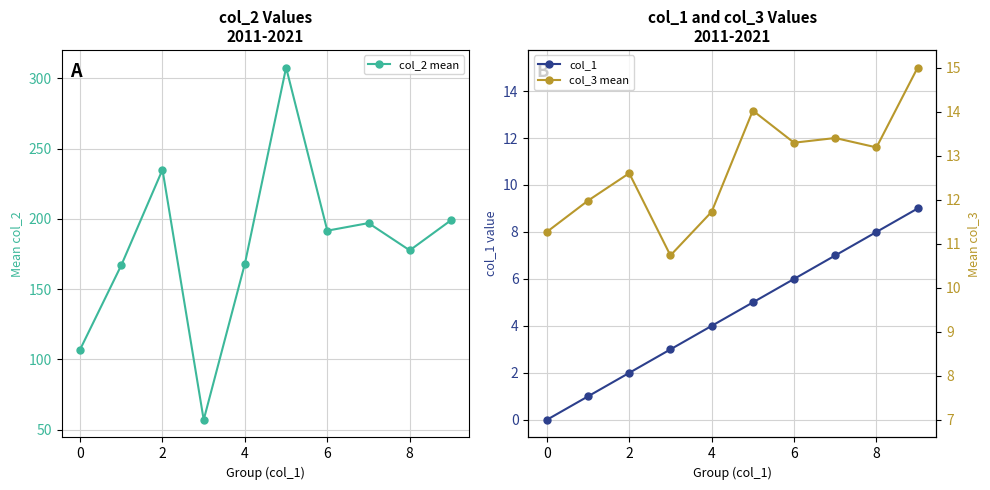

The col_2 mean series shows 38.2 at 0. True or false?

False